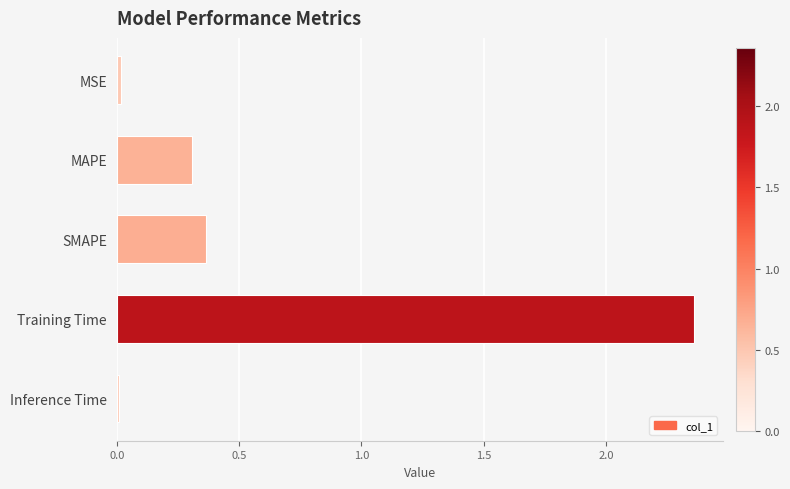

True or false: the data shows 0.0 at MSE.

True